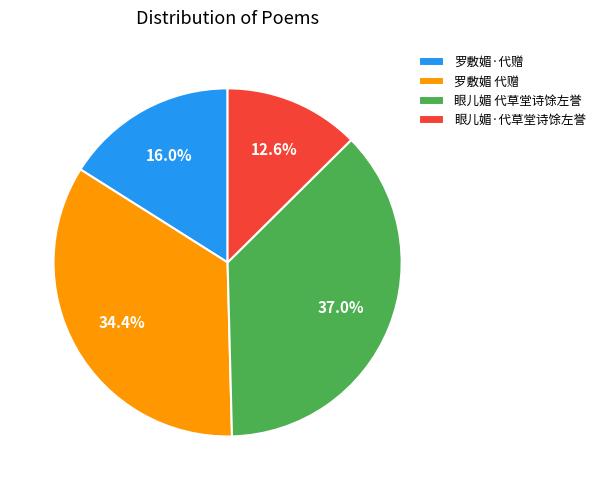

What percentage is the 罗敷媚·代赠 slice, to the nearest percent?

16%